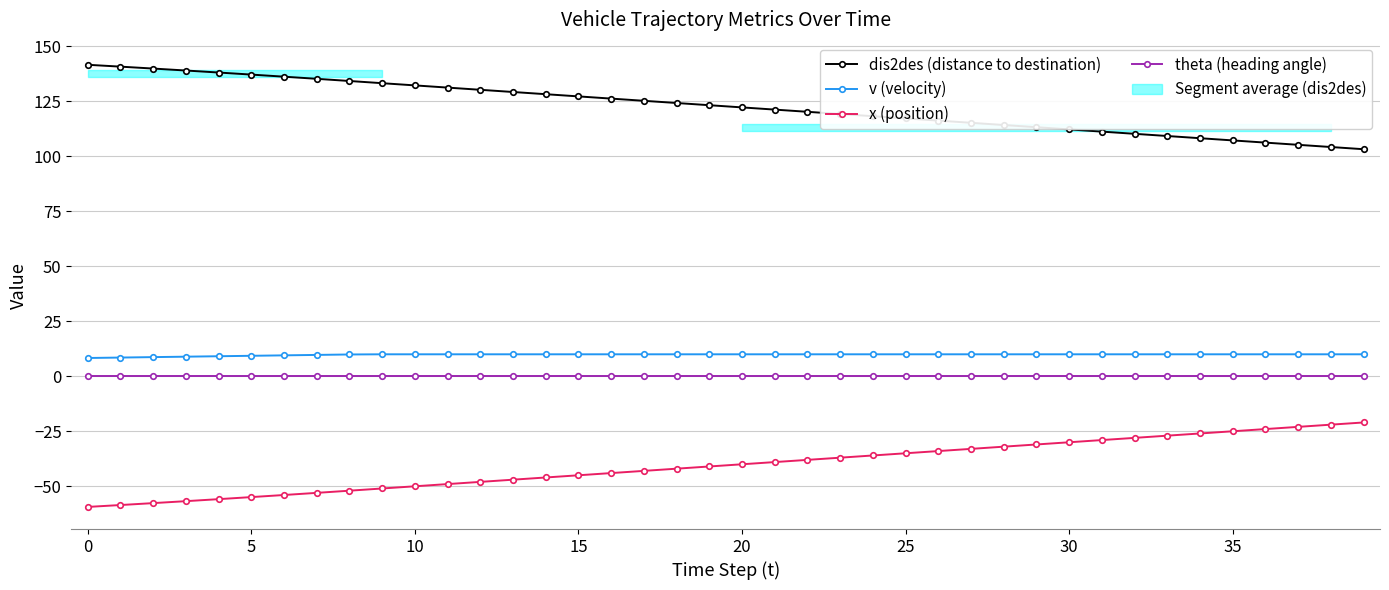

What is the difference between the maximum and second lowest values in the v (velocity) series?

1.5